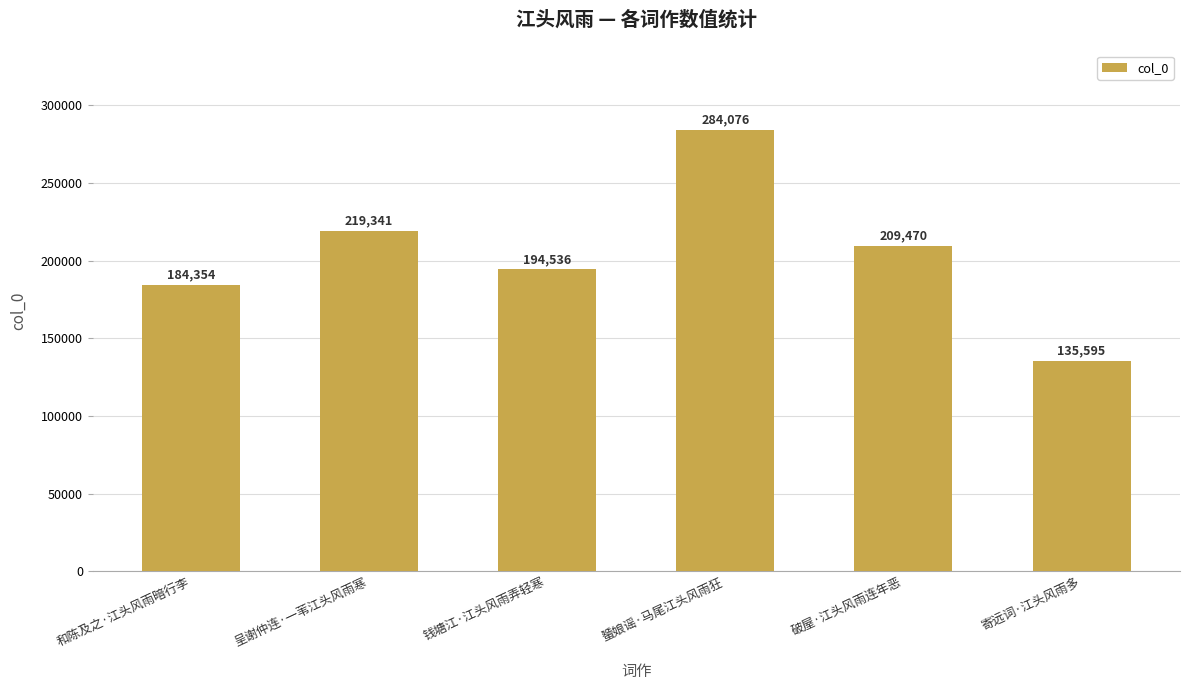

What is the approximate value at 破屋·江头风雨连年恶, to the nearest 50?

209450